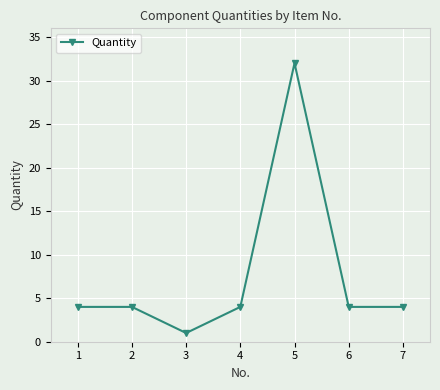

What is the difference between the maximum and minimum values?

31